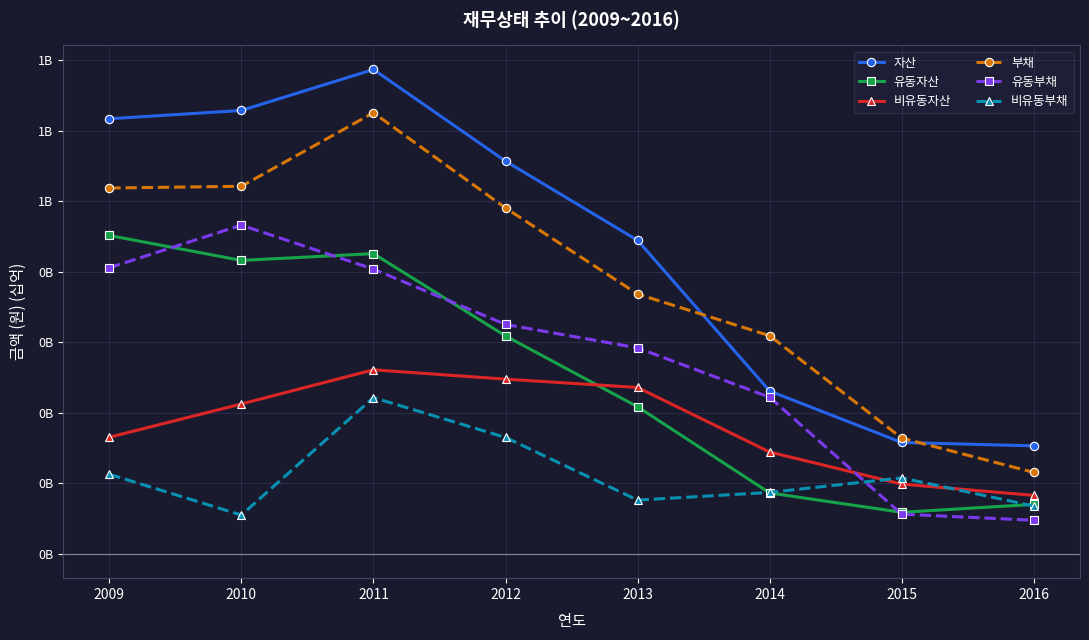

What is the value of the 유동부채 point at the 4th from the left?

0.3